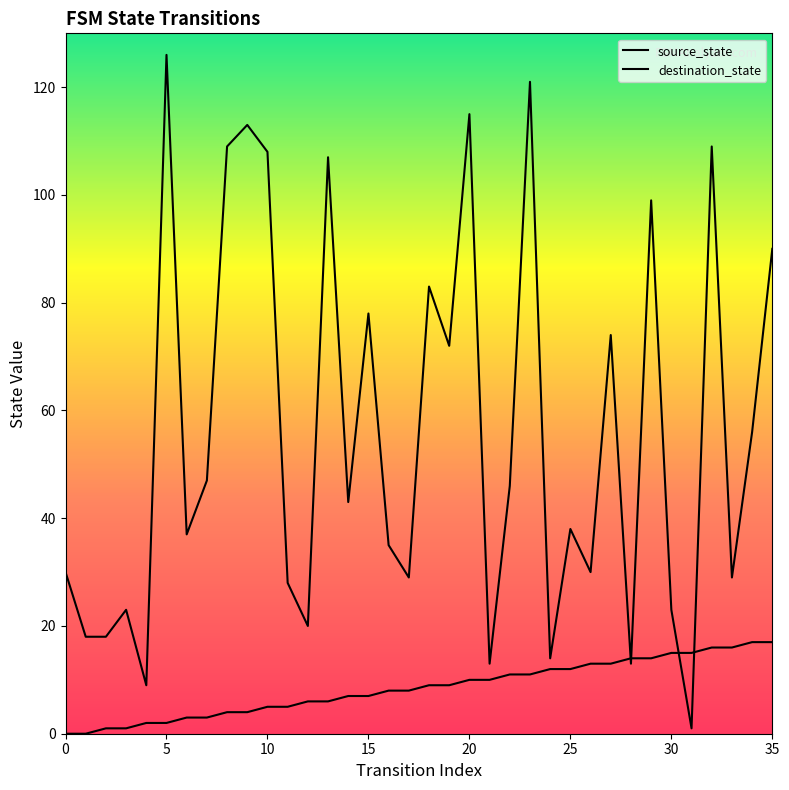

Where is destination_state nearest to the value 63?

34